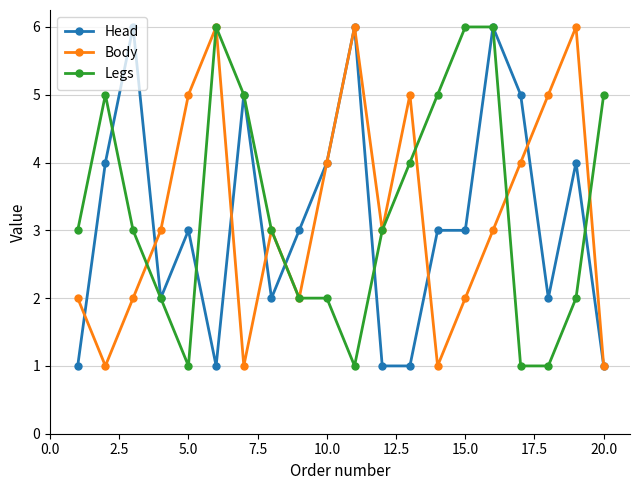

What is the value of the Body point at the 7th from the left?

1